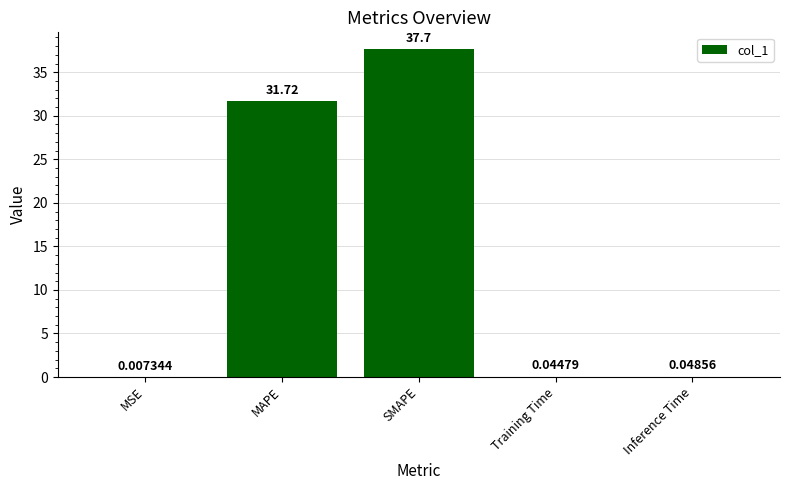

What is the sum of all values?

69.5